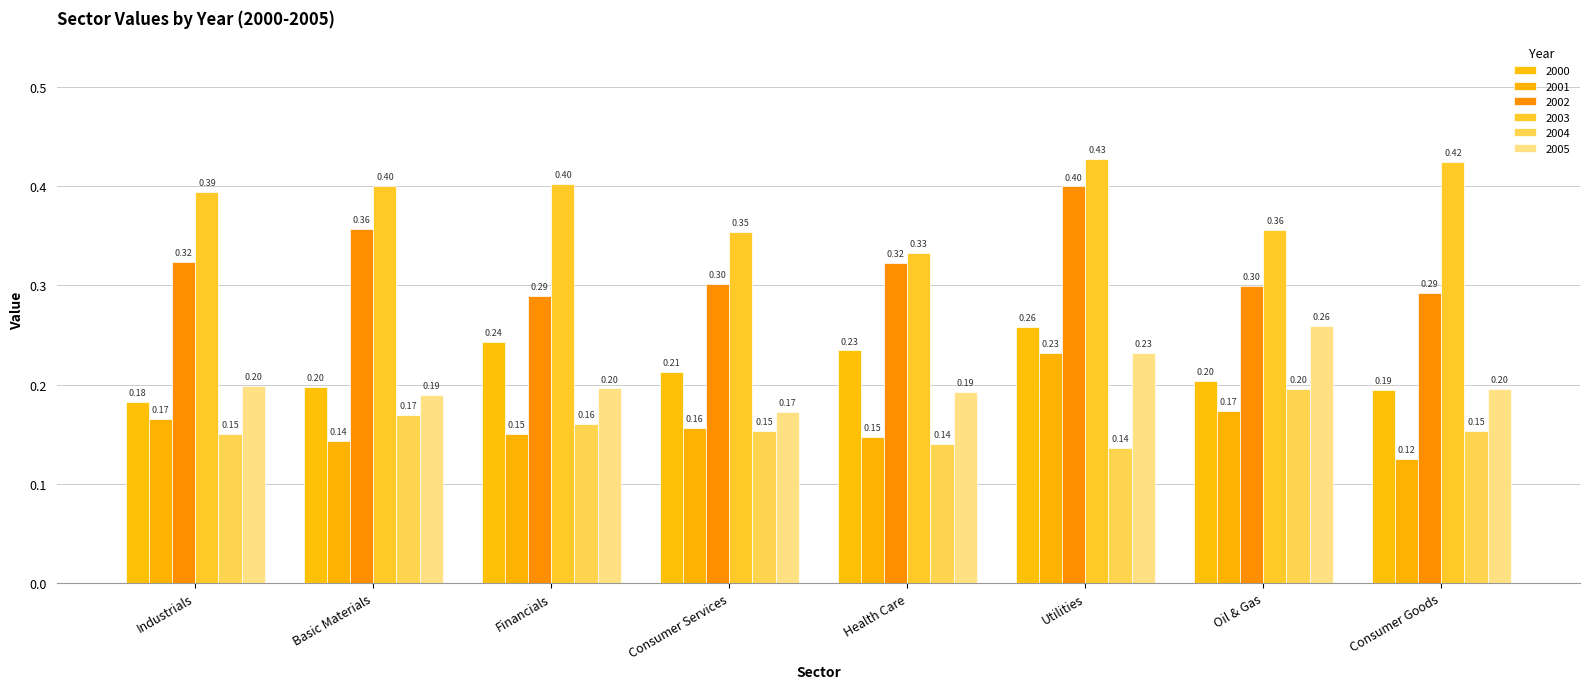

Between Basic Materials and Financials, which series saw the biggest shift?

2002